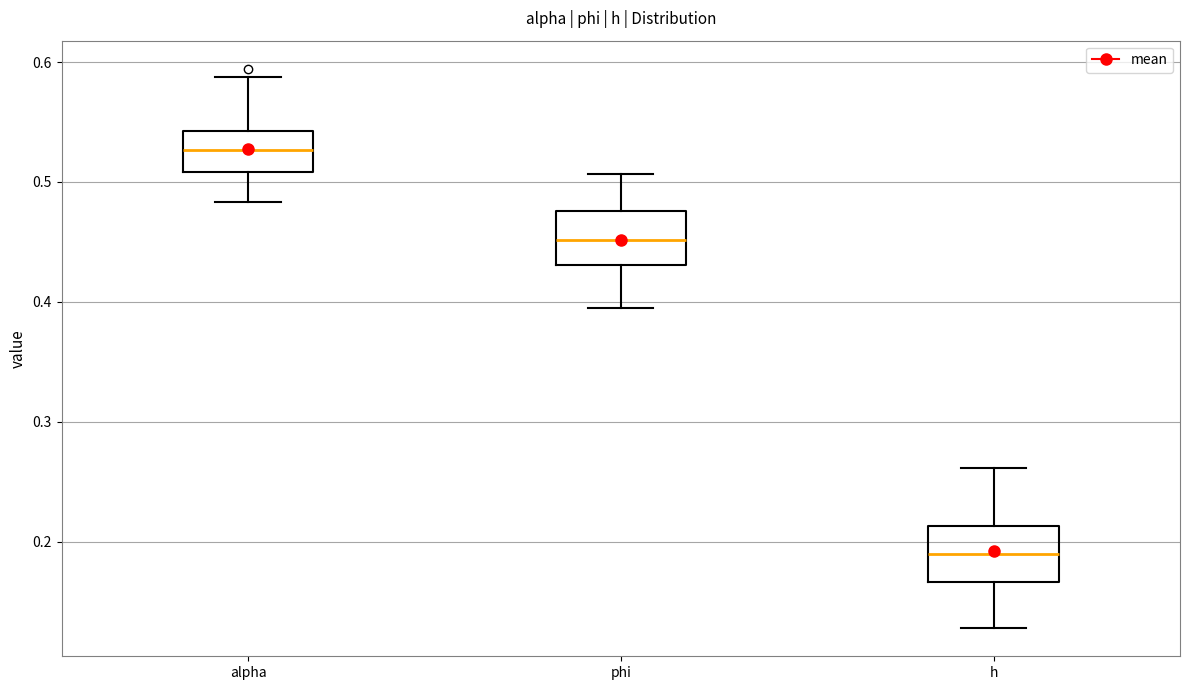

Reading left to right, transcribe this box plot: for each box, give where its median line is, the range the box spans, and where its two whiskers end, as read against the y-axis. The values are not printed on the chart, so give them approximately, as read against the axis.

alpha: median 0.53, box 0.51 to 0.54, whiskers 0.48 to 0.59
phi: median 0.45, box 0.43 to 0.48, whiskers 0.39 to 0.51
h: median 0.19, box 0.17 to 0.21, whiskers 0.13 to 0.26